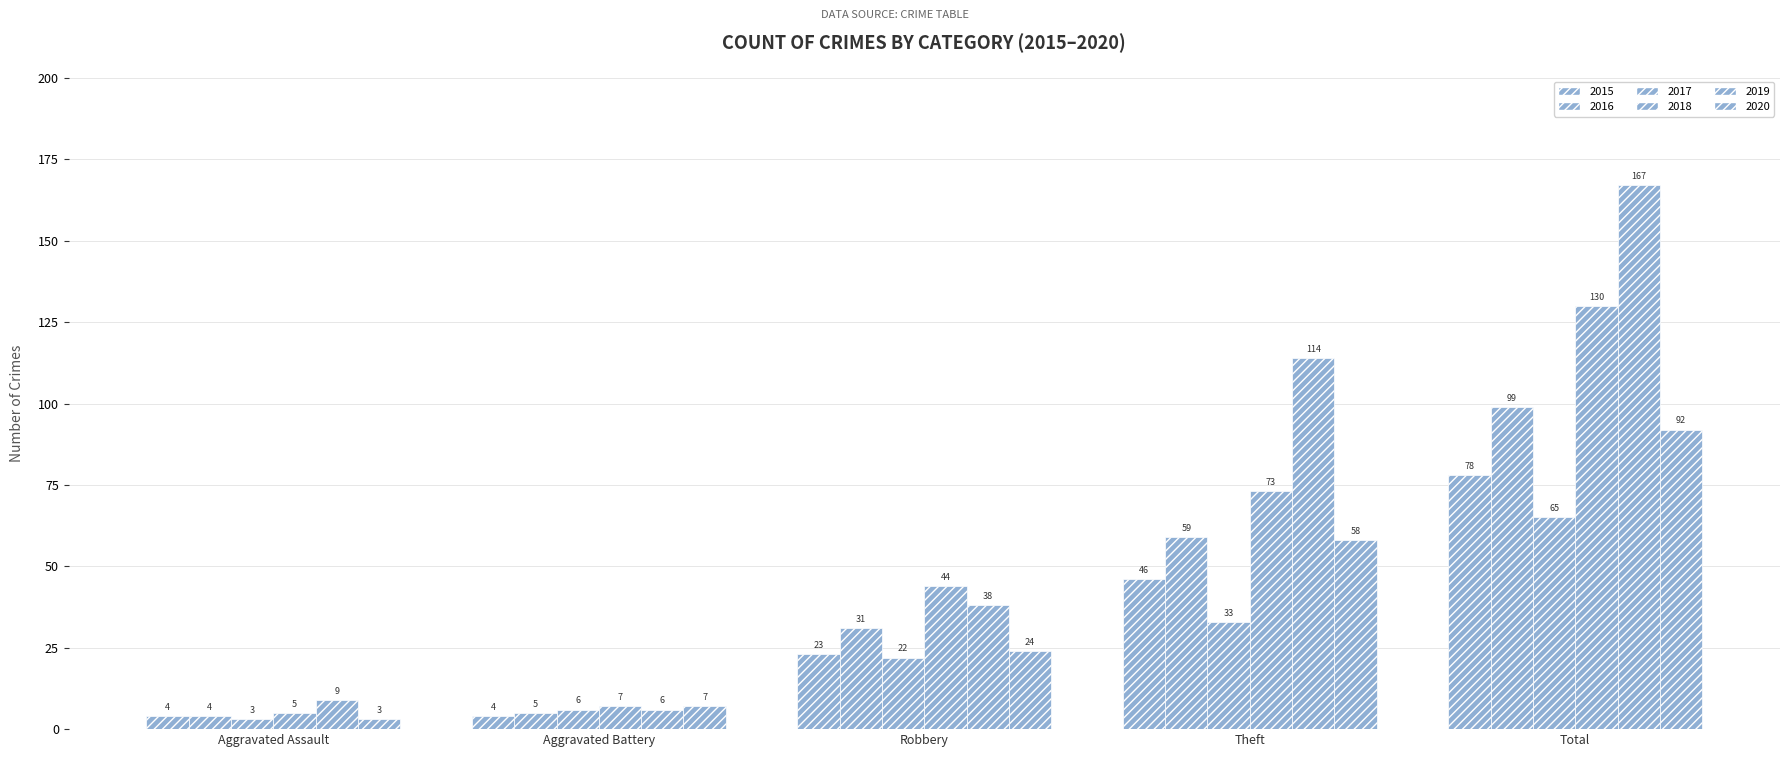

The 2020 series shows 2 at Aggravated Assault. True or false?

False